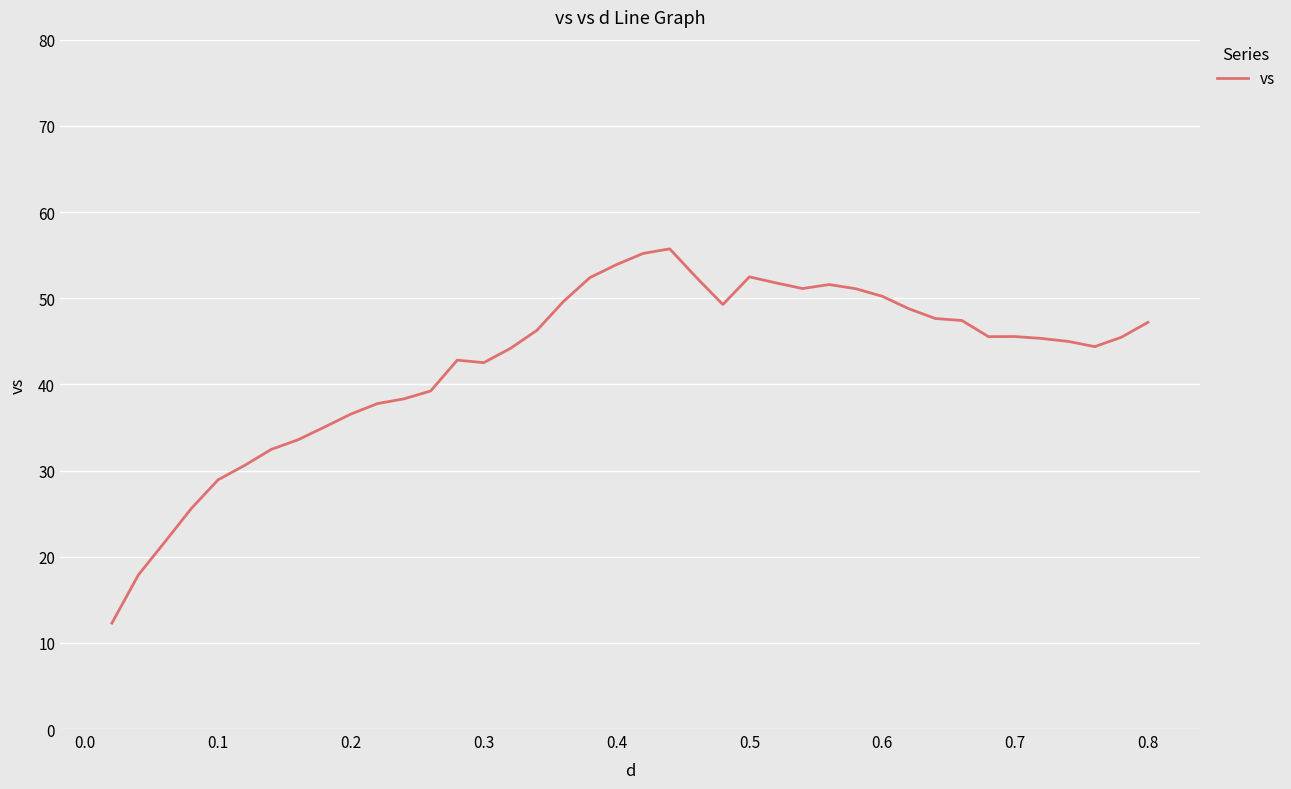

What is the sum of all values?

1704.8